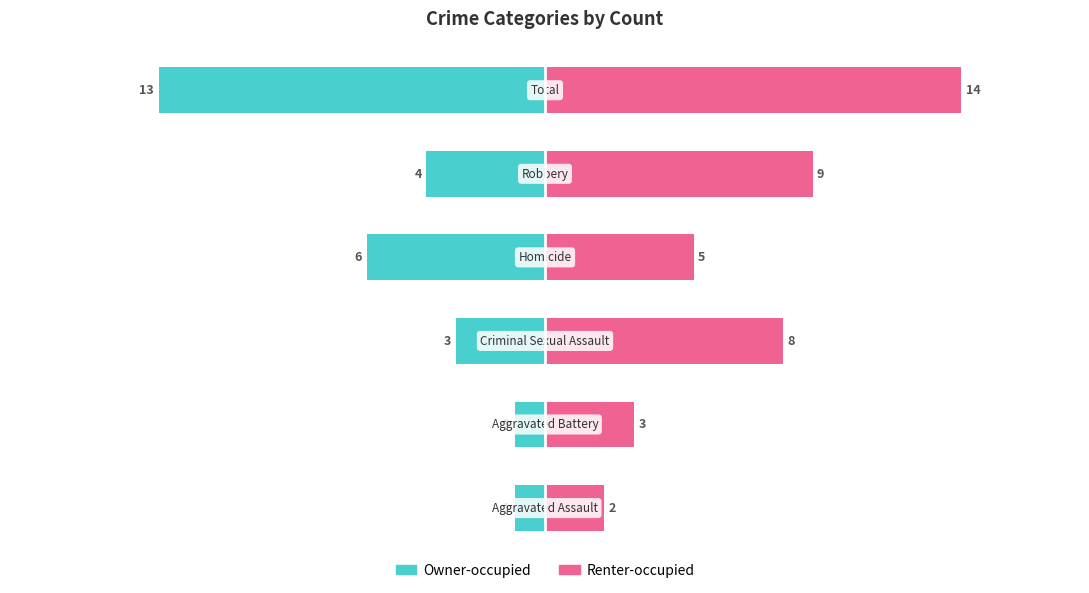

Does the chart contain stacked bars?

No